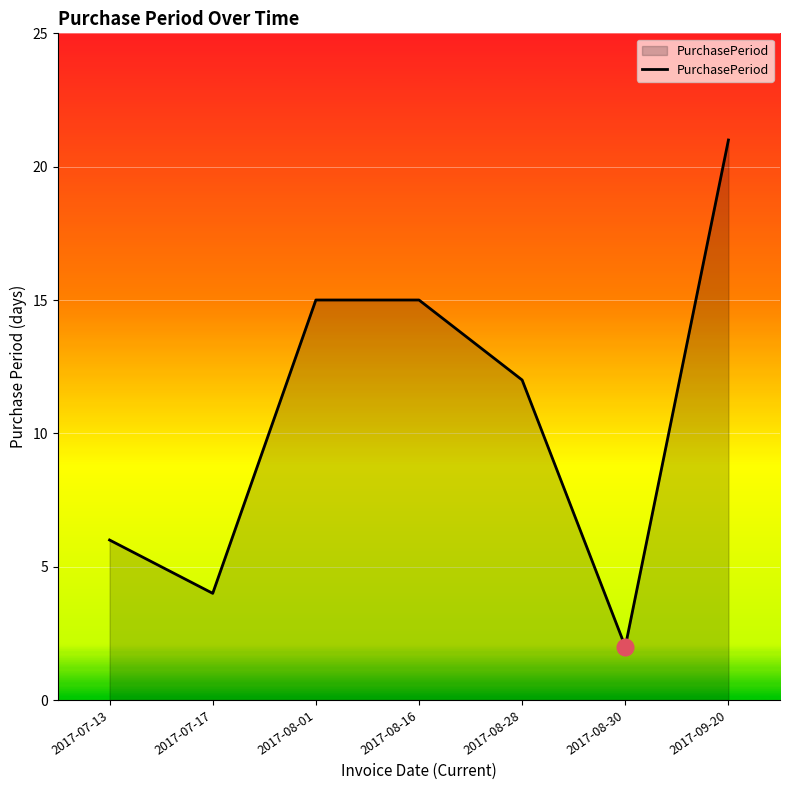

The chart shows a value of 2 at 2017-07-17. True or false?

False